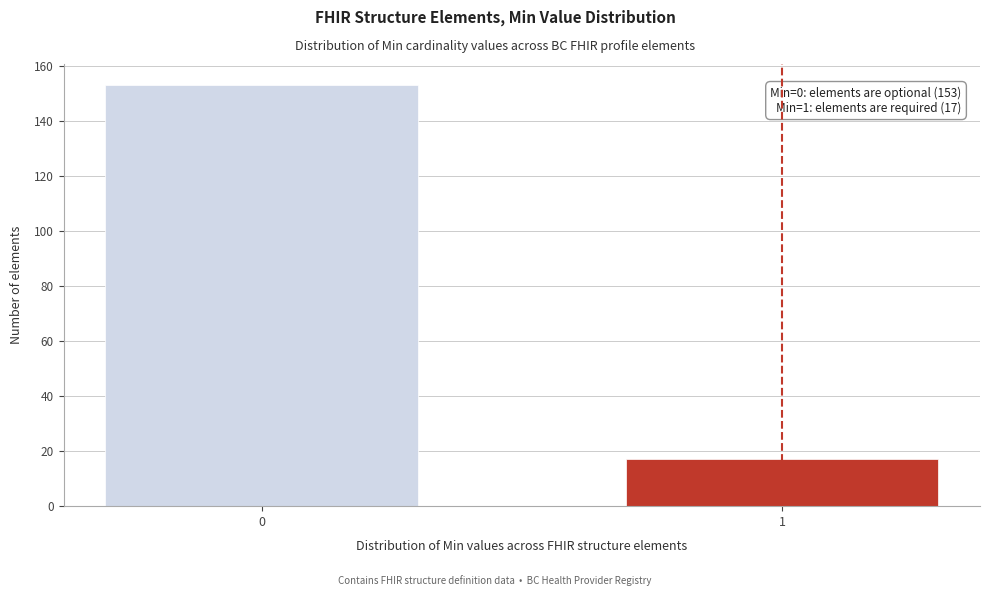

Reading right to left, transcribe all the data shown in this chart.

1=17	0=153